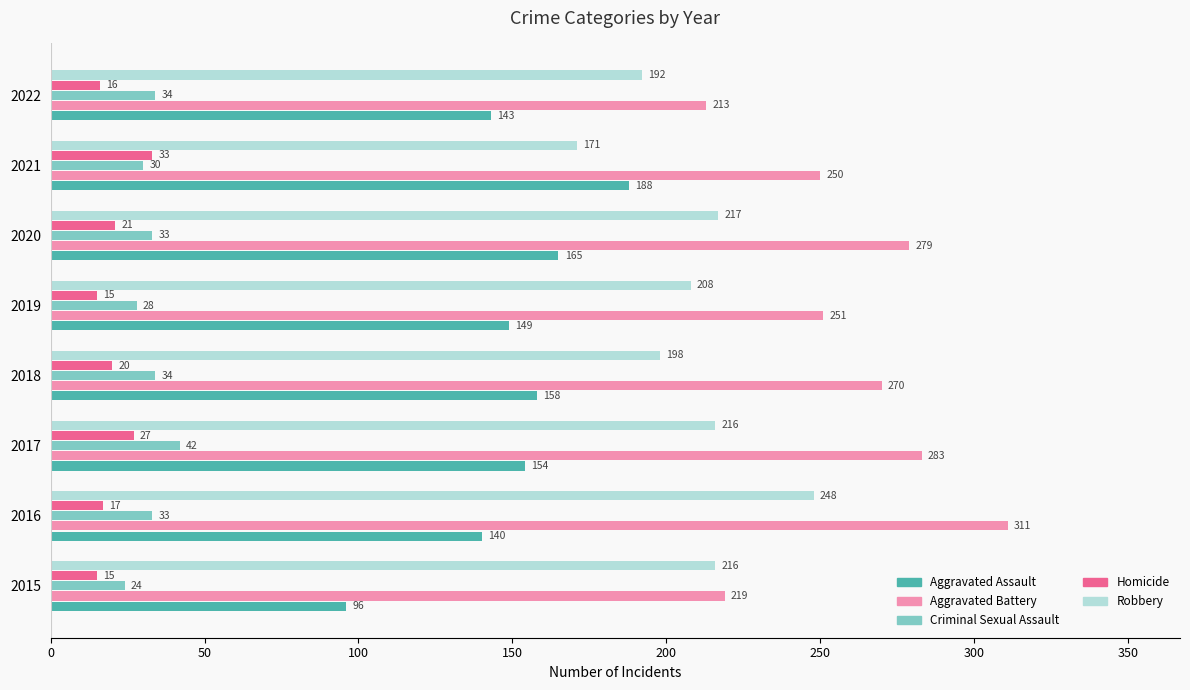

What is the sum of all Homicide values?

164